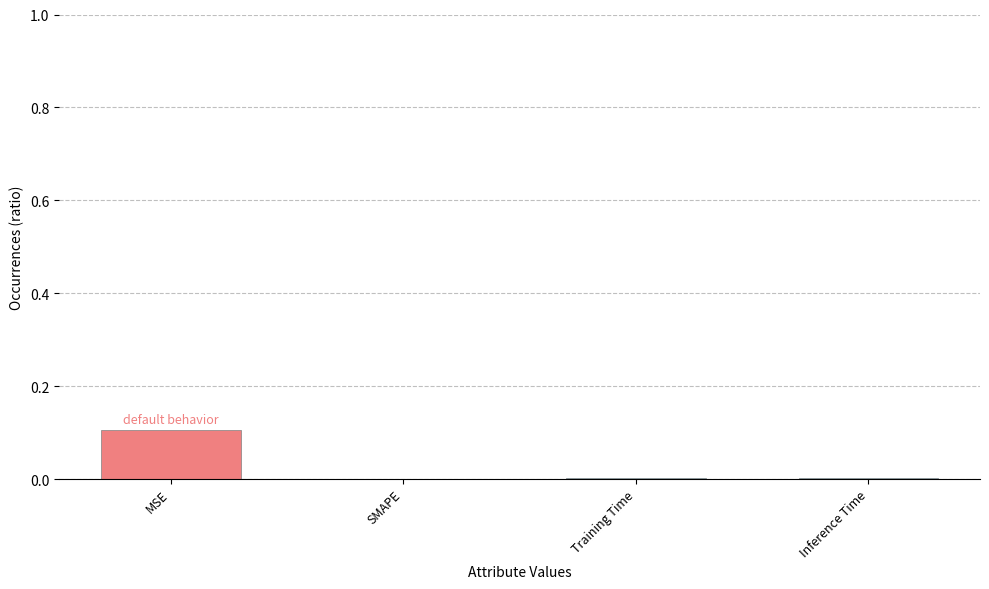

The value at Training Time is 0.0. True or false?

True